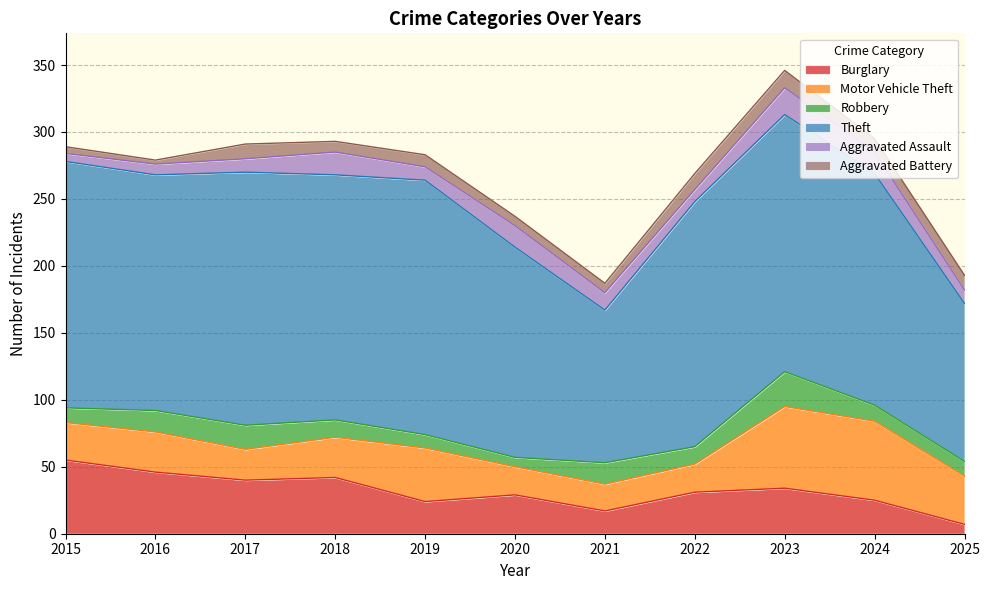

What is the sum of the Aggravated Assault values at 2022 and 2024?

25